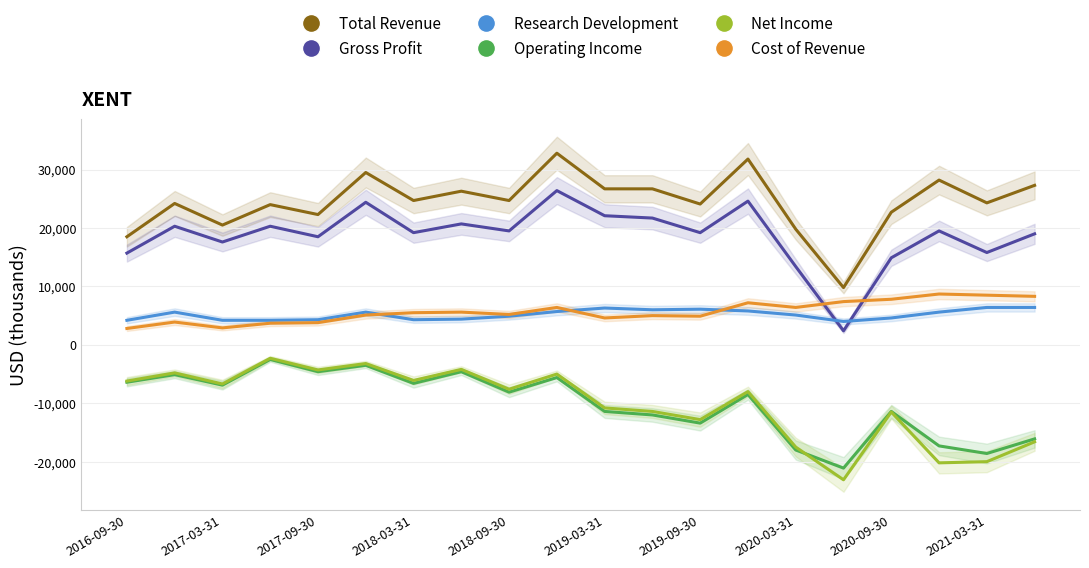

What is the value of the Research Development point at the 17th from the left?

4600